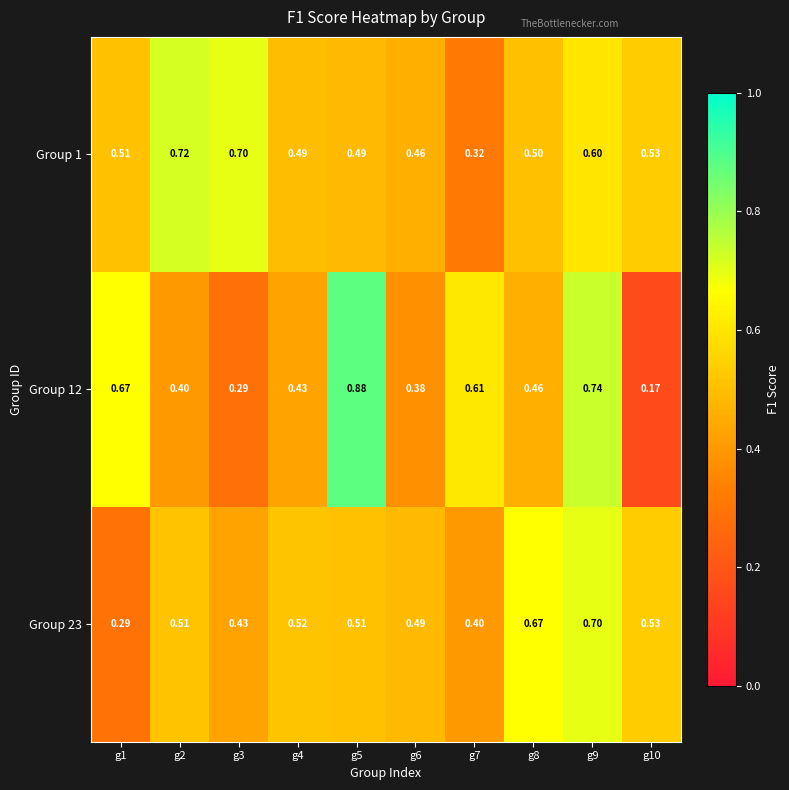

Is the value of Group 23 at g2 greater than the value of Group 1 at g10?

No